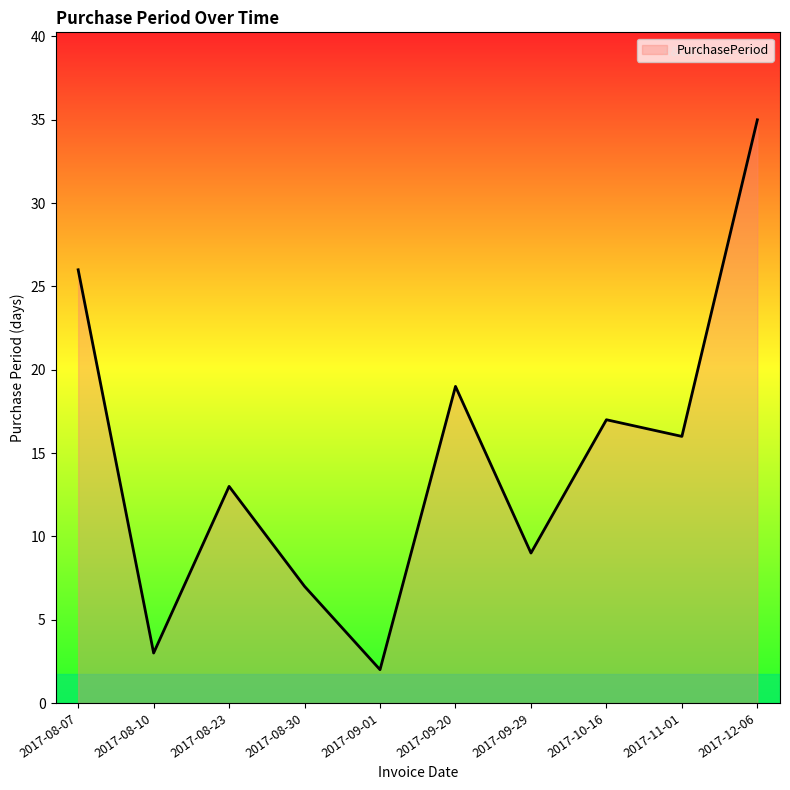

Reading left to right, extract all data points from this chart.

2017-08-07=26	2017-08-10=3	2017-08-23=13	2017-08-30=7	2017-09-01=2	2017-09-20=19	2017-09-29=9	2017-10-16=17	2017-11-01=16	2017-12-06=35